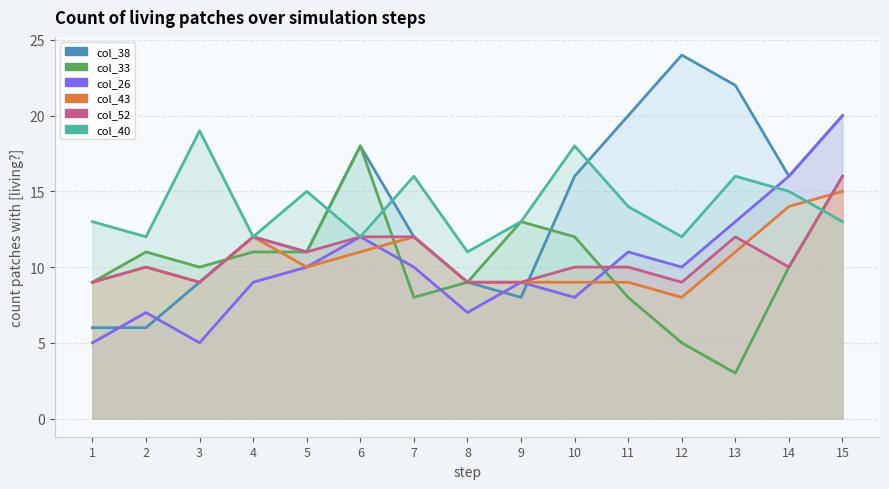

The col_26_line series shows 1 at 1. True or false?

False